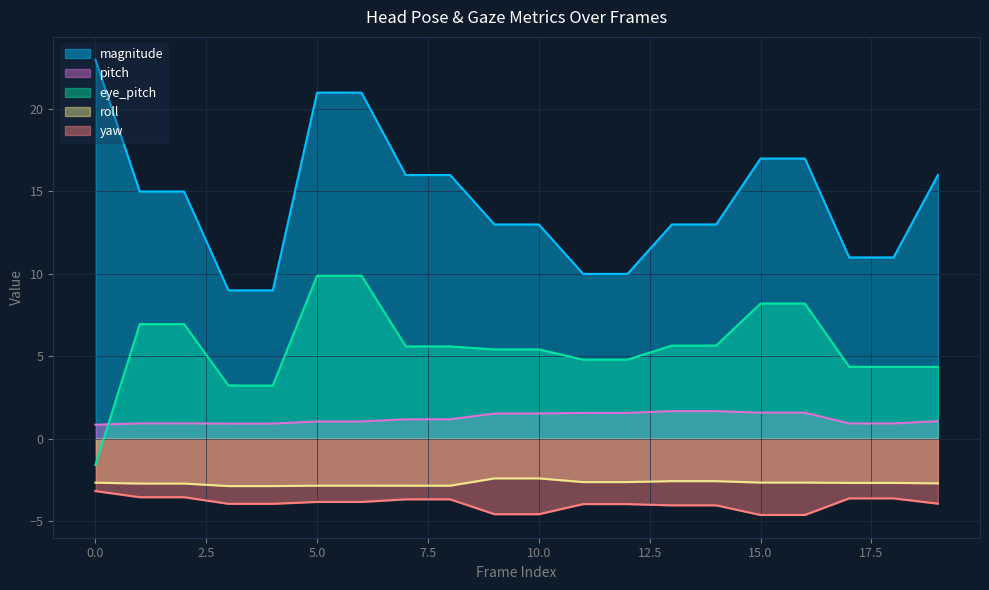

True or false: yaw and roll intersect in this chart.

False